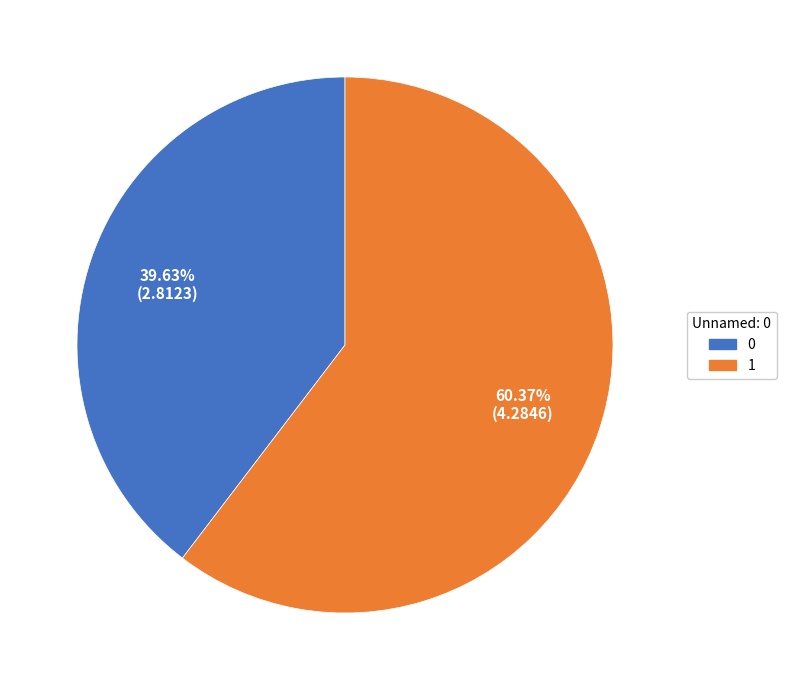

Is there any slice that represents more than half of the pie?

Yes